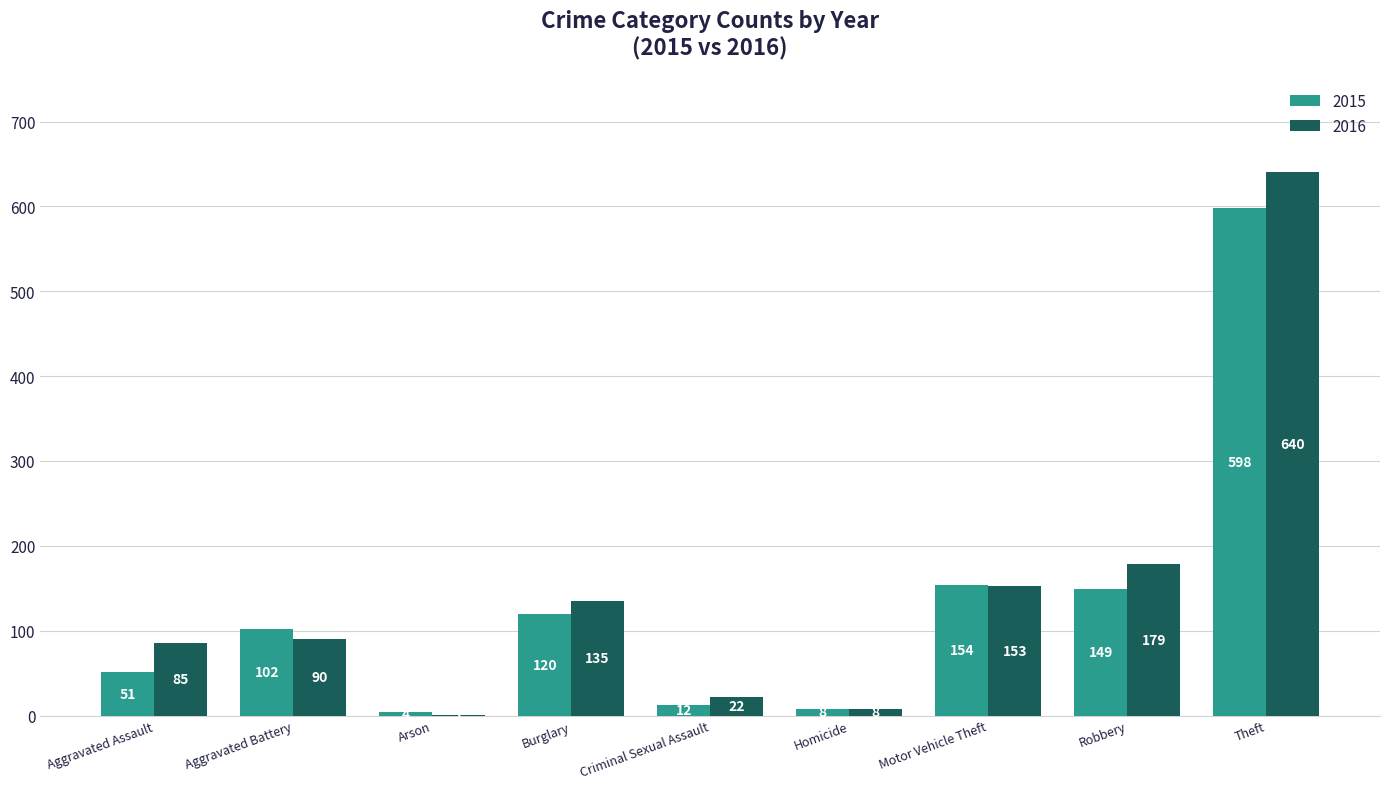

Which series has the widest spread of values?

2016